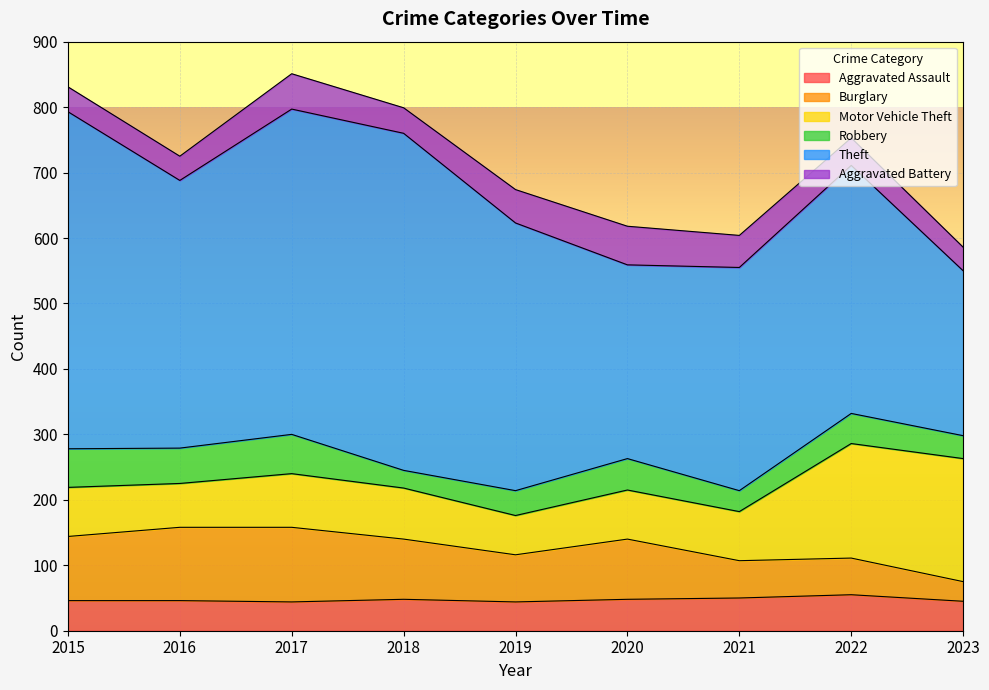

What is the sum of the Burglary values at 2021 and 2016?

169